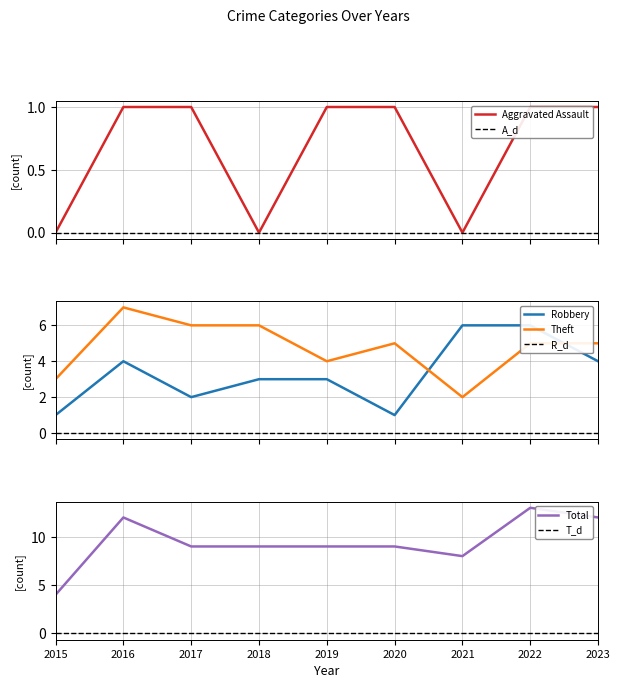

Does the chart have visible grid lines?

Yes